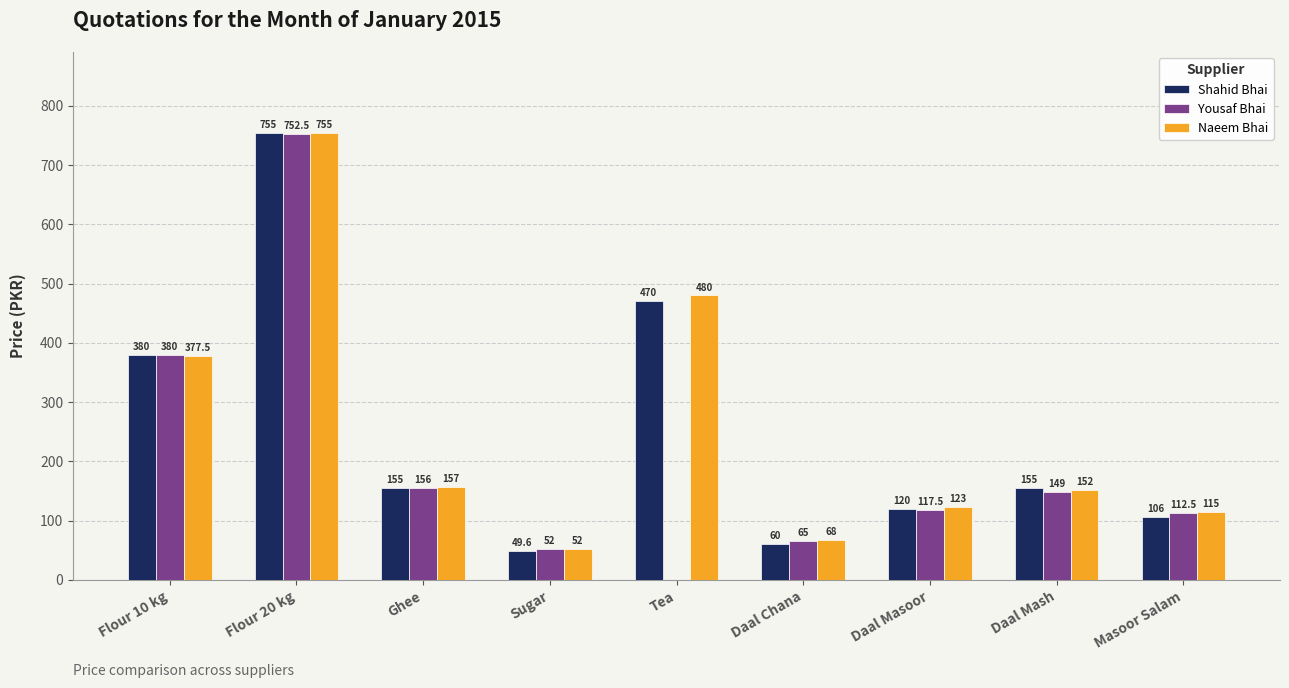

How many distinct data groups are displayed?

3